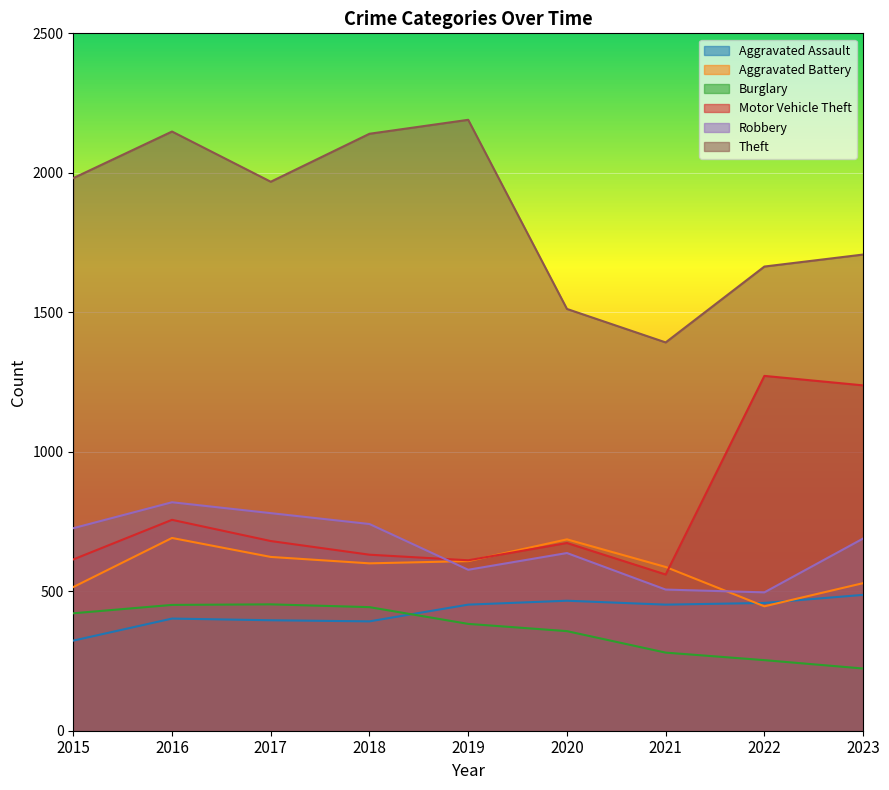

Between 2023 and 2018, which is larger?

2023